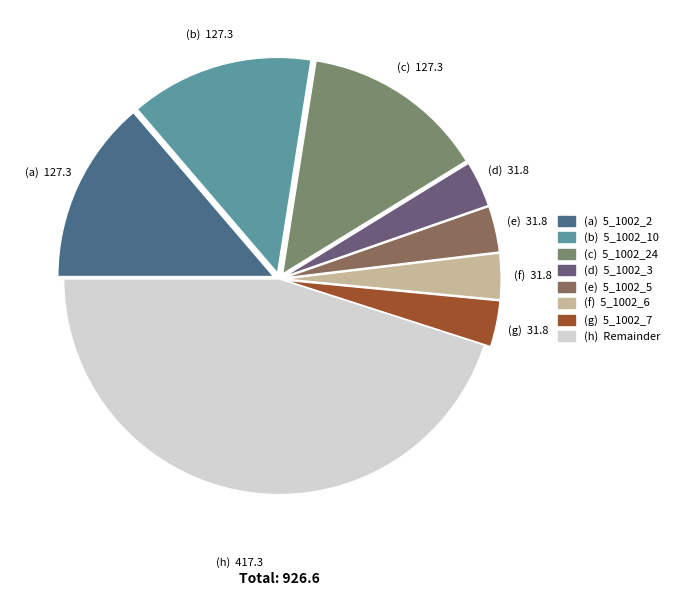

Is there any slice that represents more than half of the pie?

No